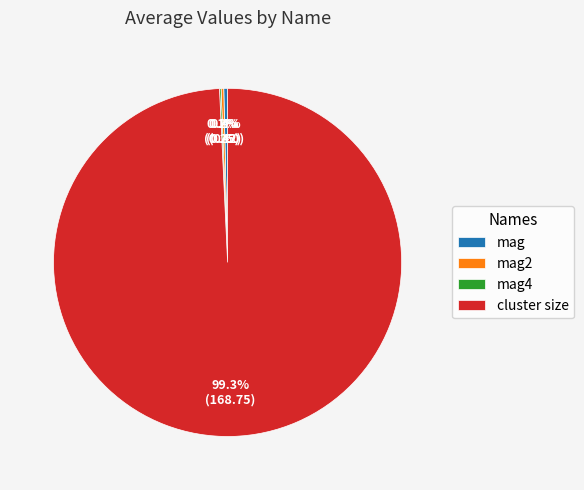

Is there any slice that represents more than half of the pie?

Yes